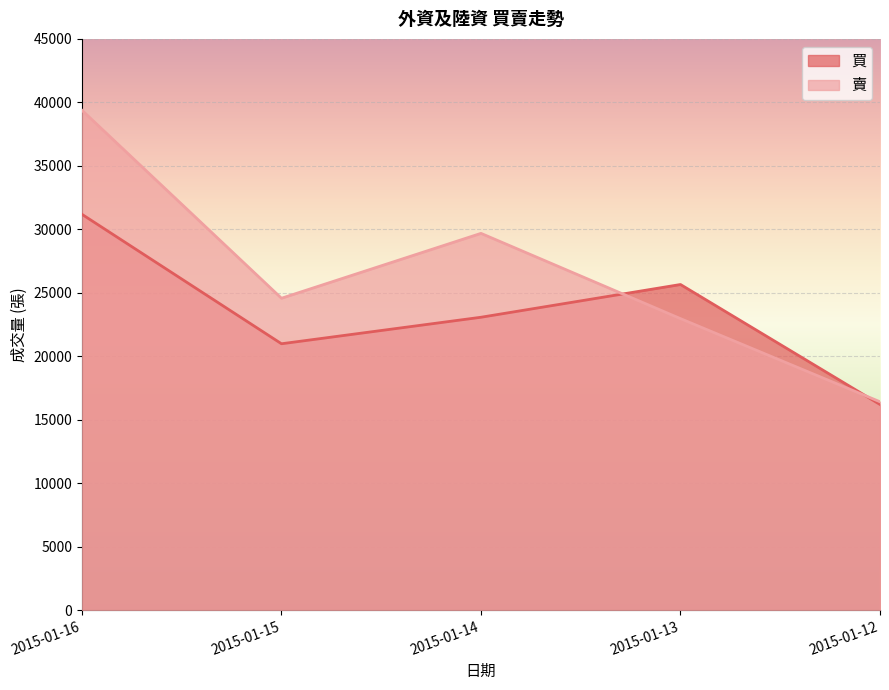

What is the maximum value for 買?

31179